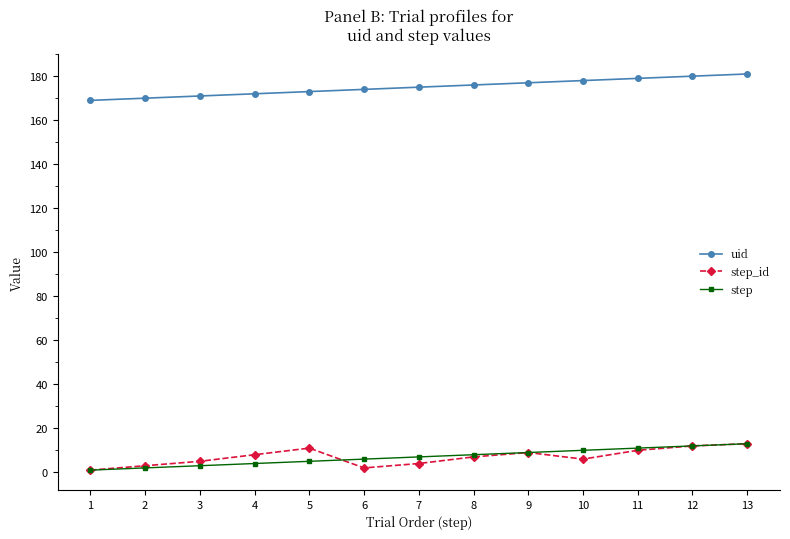

Reading right to left, extract all data points from this chart.

uid: 181	180	179	178	177	176	175	174	173	172	171	170	169
step_id: 13	12	10	6	9	7	4	2	11	8	5	3	1
step: 13	12	11	10	9	8	7	6	5	4	3	2	1